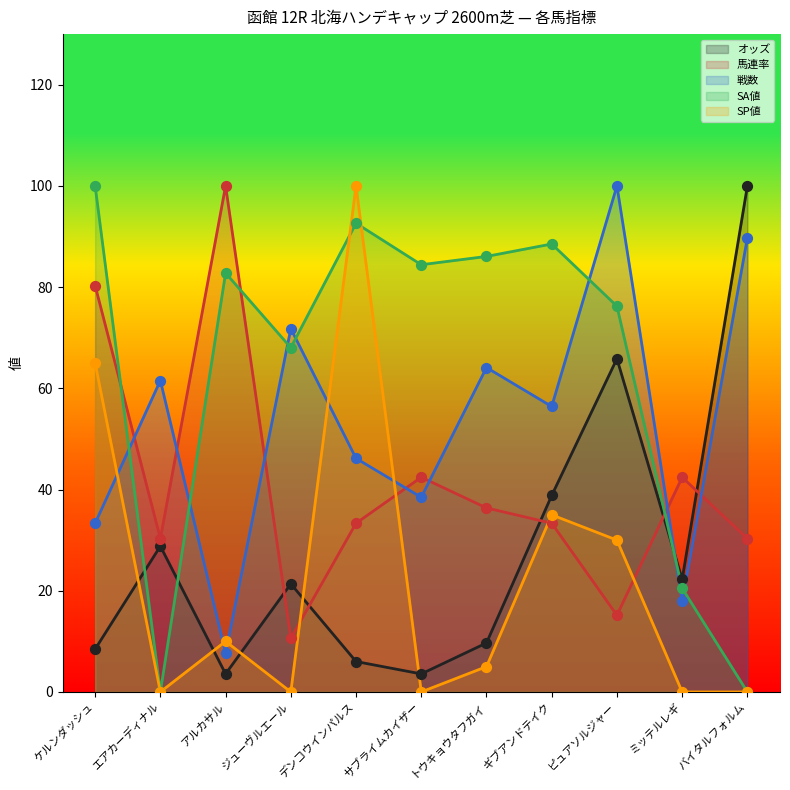

What are all the series names shown in the legend?

オッズ, 馬連率, 戦数, SA値, SP値